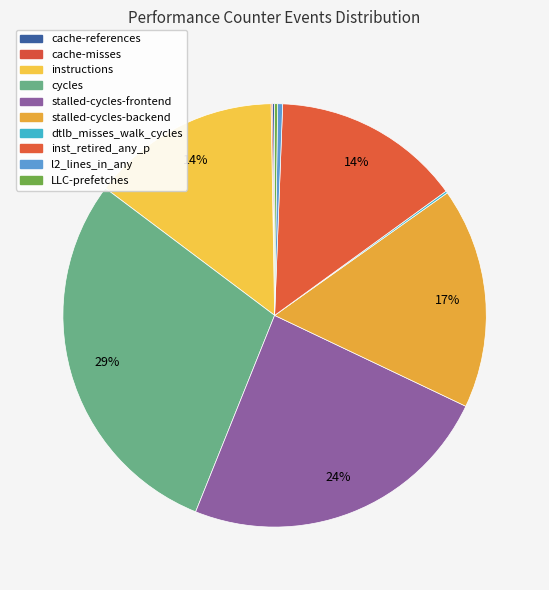

Count the number of slices in the pie.

10